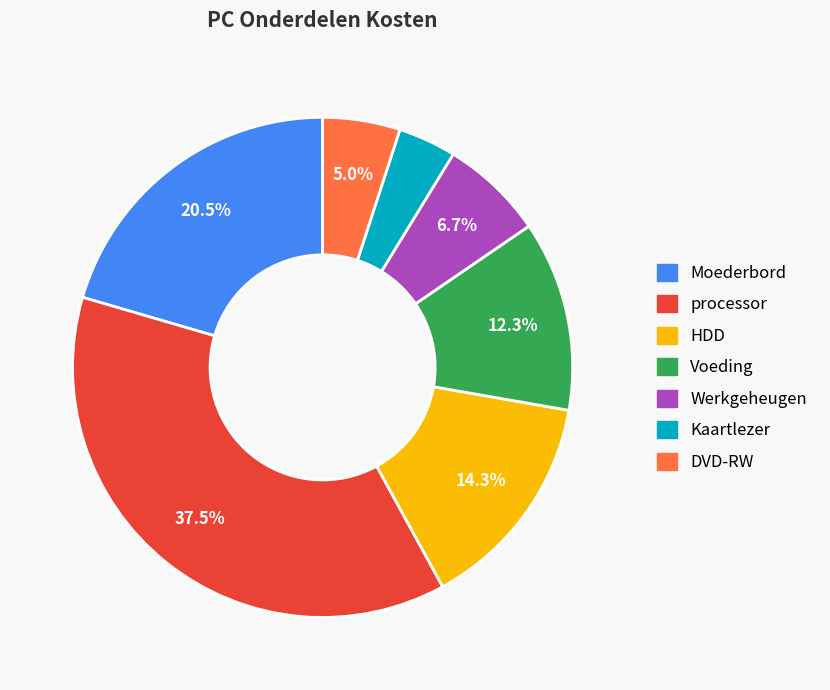

How many segments does this pie chart have?

7